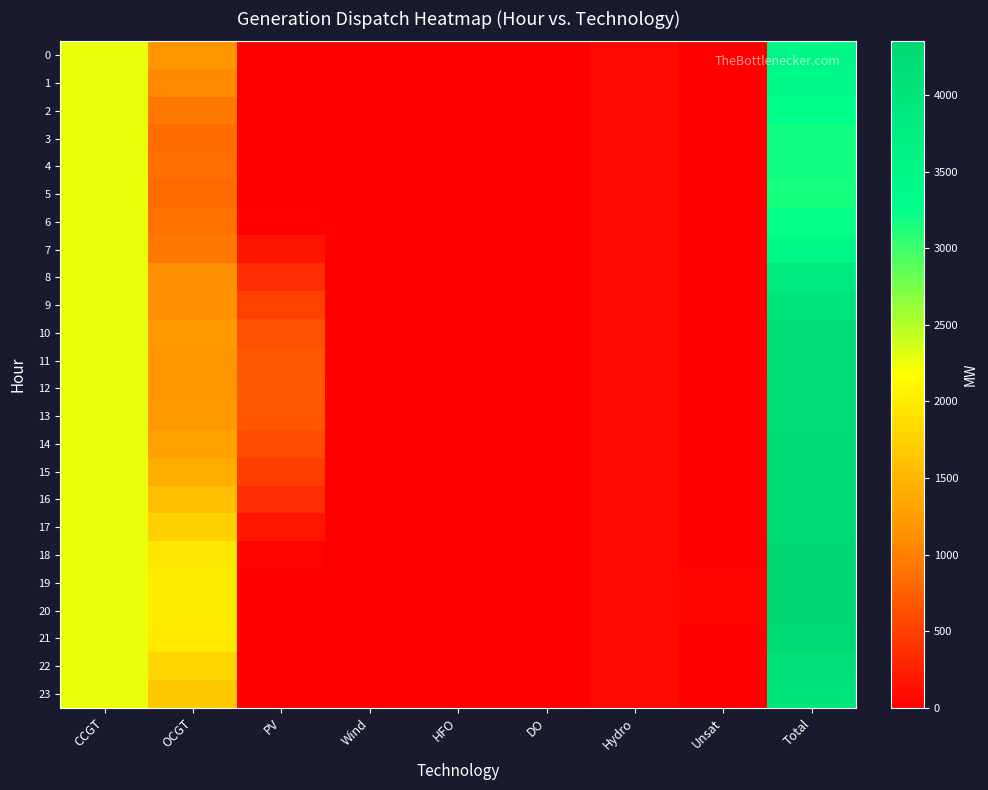

How many series are shown in this chart?

24